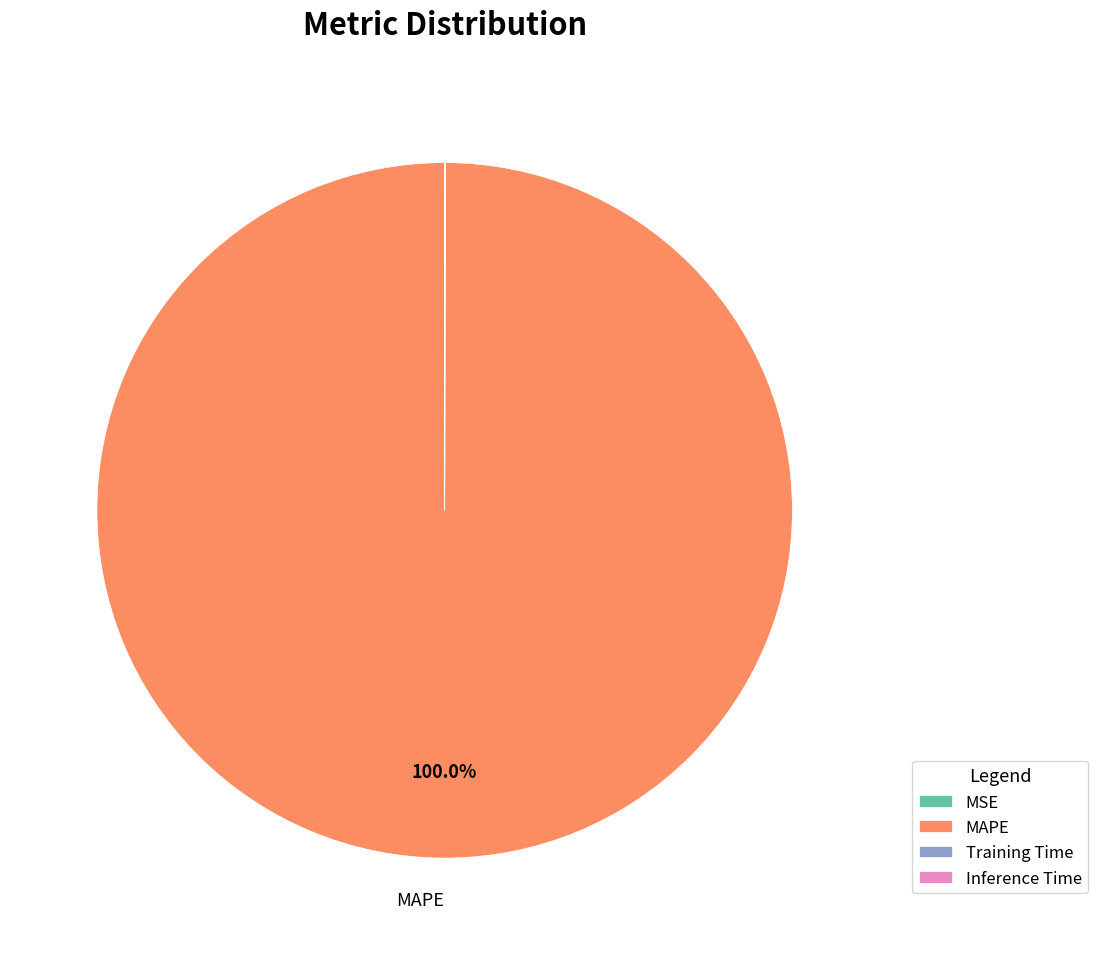

Is there a majority slice in this chart?

Yes